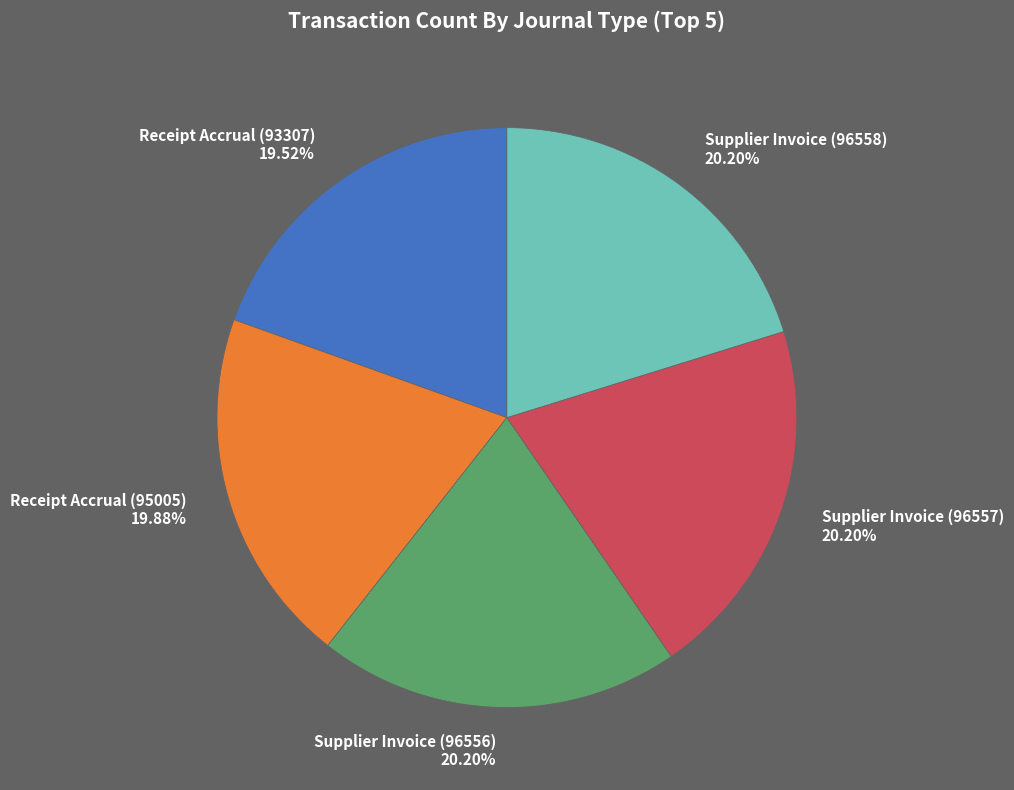

Is there any slice that represents more than half of the pie?

No